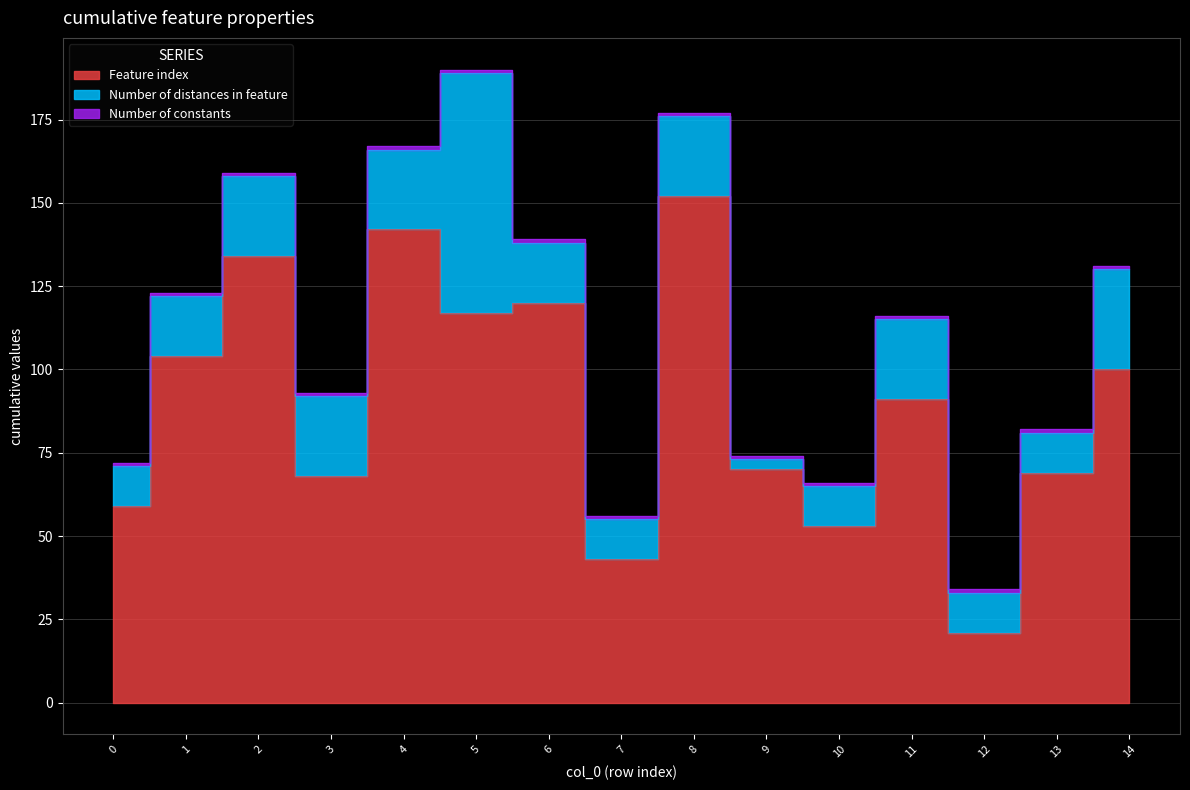

True or false: Number of distances in feature and Feature index cross at least once.

False